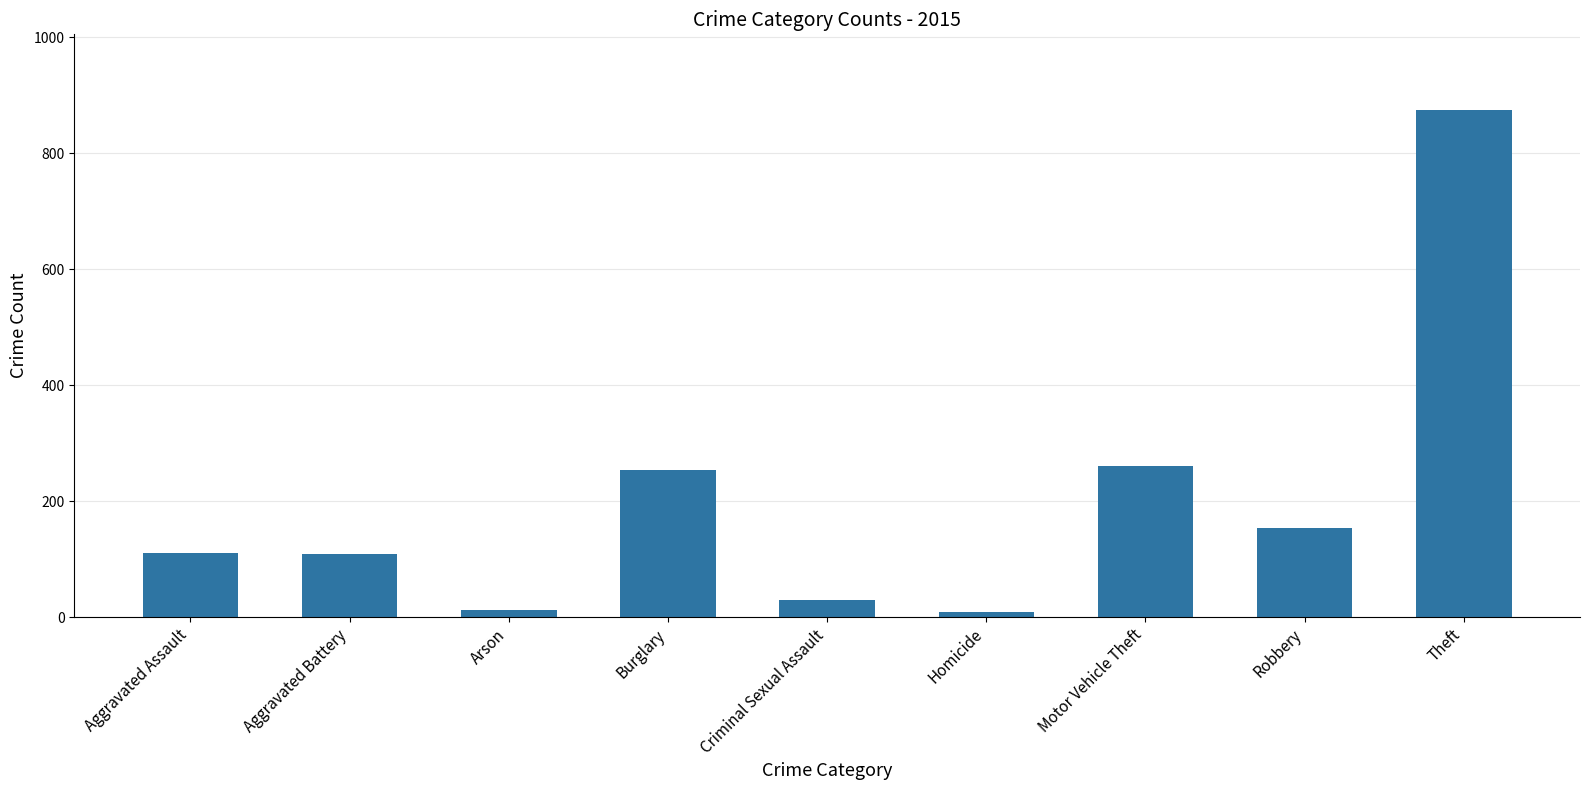

What is the label of the 3rd bar from the right?

Motor Vehicle Theft